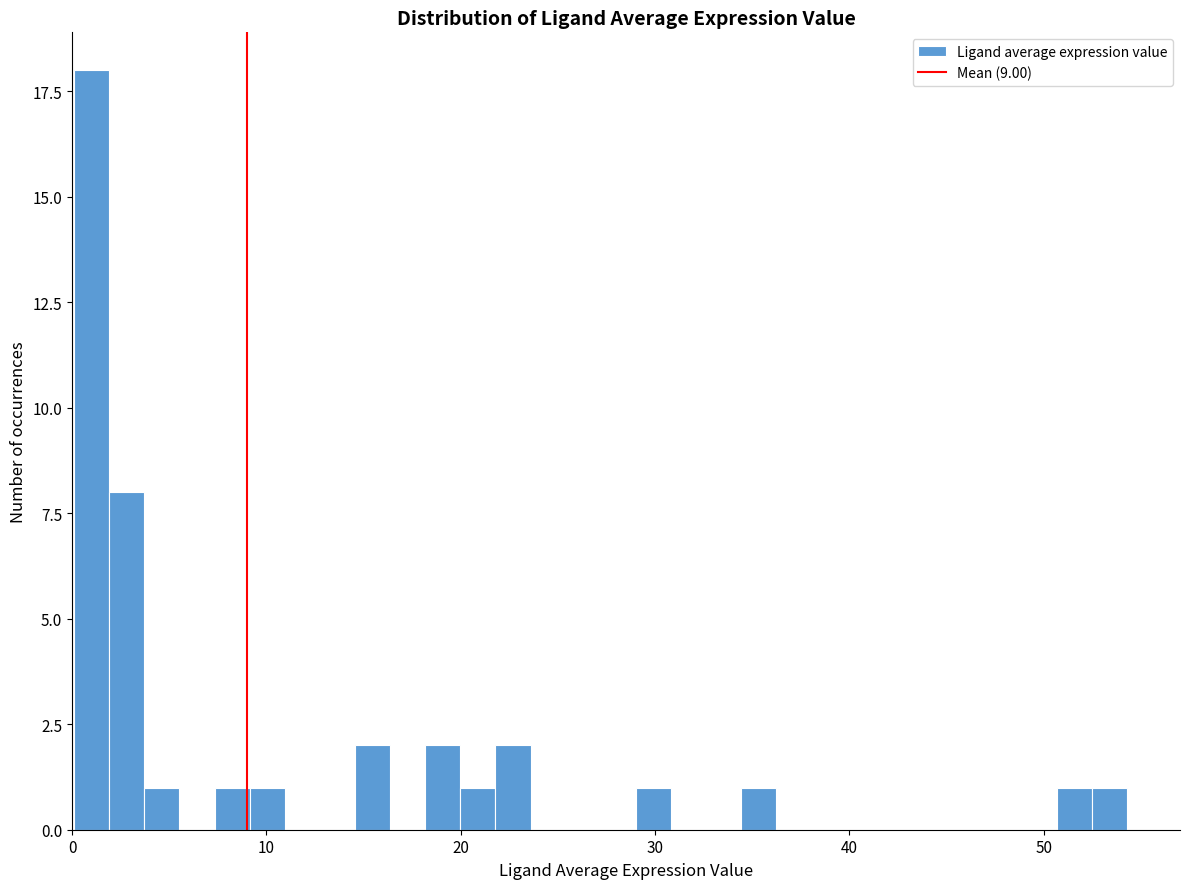

Around what value on the x-axis is the tallest bar? Give the approximate position of its centre, as read against the axis.

1